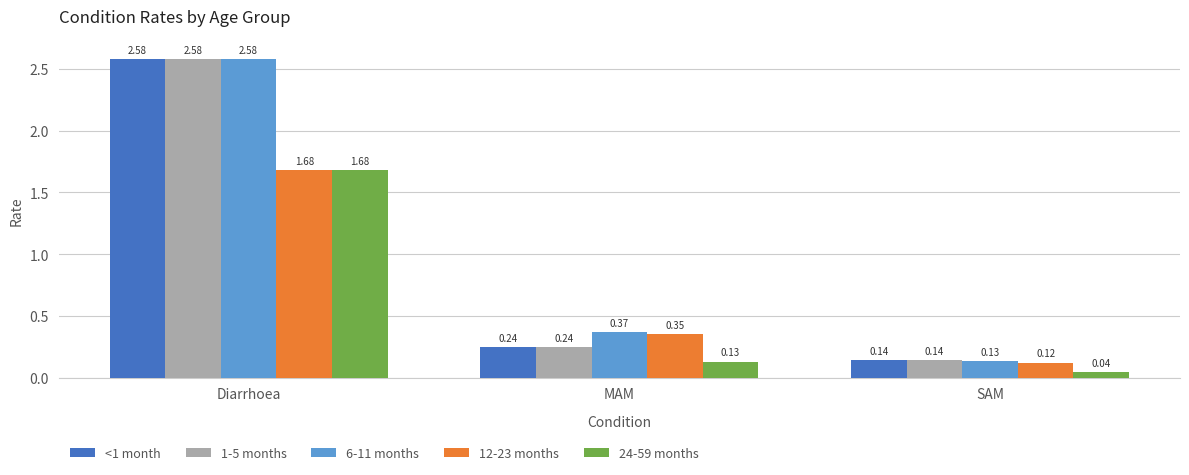

How many series are shown in this chart?

5